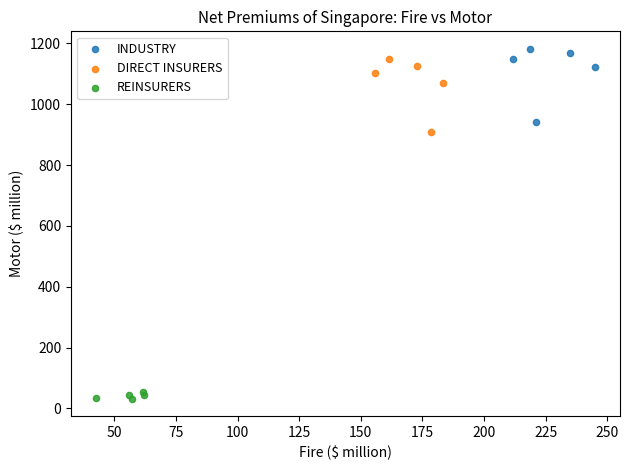

Which series has the widest spread of Y values?

DIRECT INSURERS